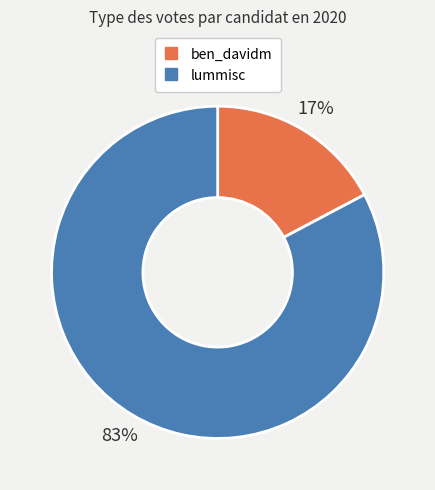

Between ben_davidm and lummisc, which is larger?

lummisc